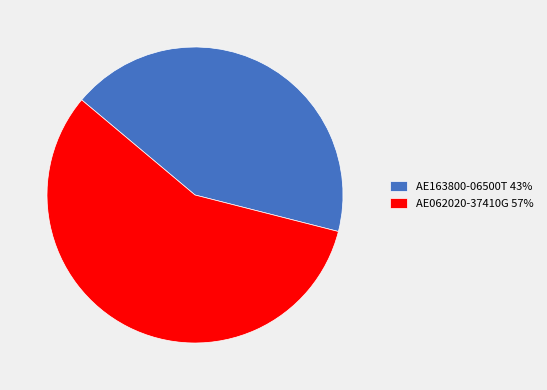

Which has a higher value, AE163800-06500T 43% or AE062020-37410G 57%?

AE062020-37410G 57%